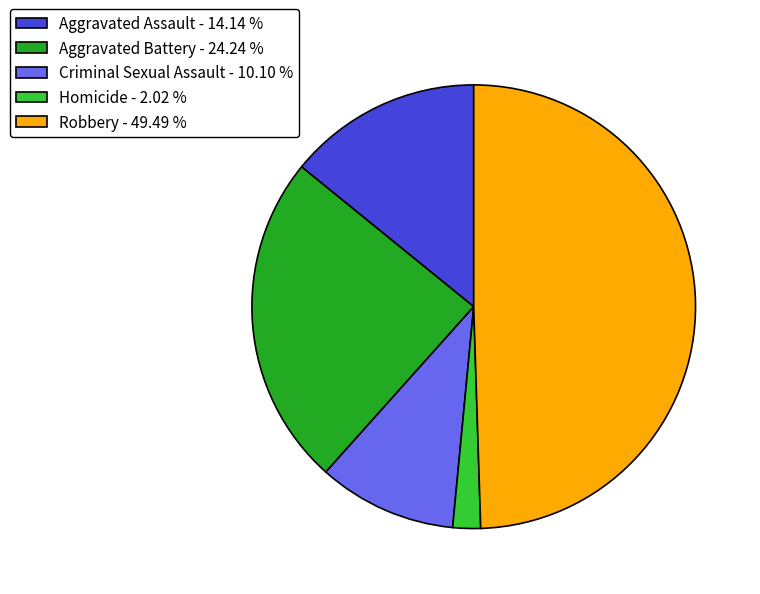

How many slices are in this pie chart?

5